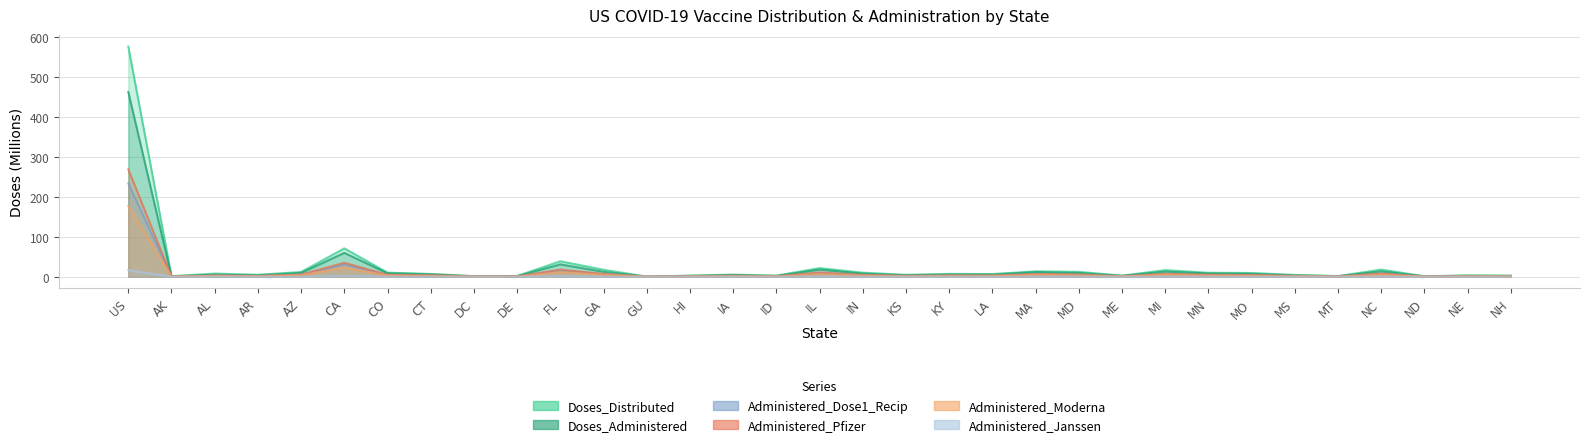

At which label is Doses_Administered closest to 231?

CA